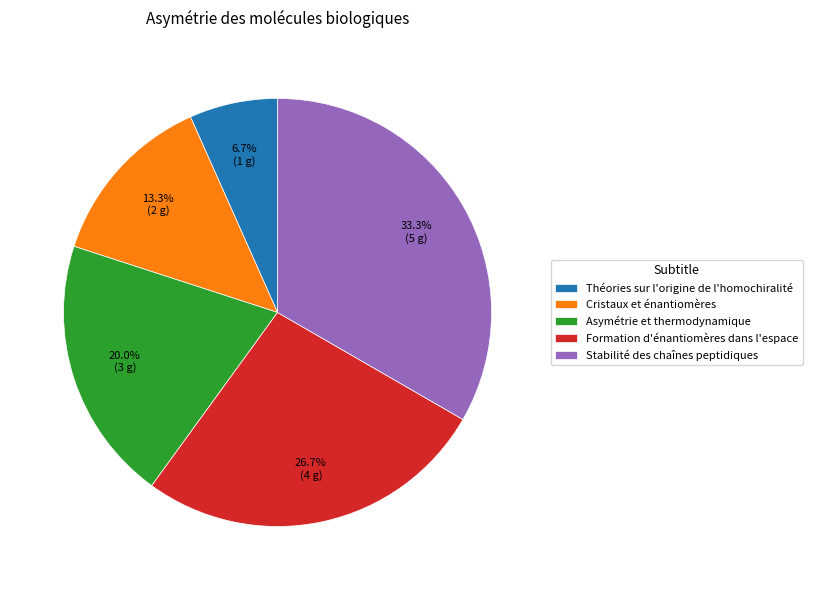

Between Asymétrie et thermodynamique and Théories sur l'origine de l'homochiralité, which is larger?

Asymétrie et thermodynamique